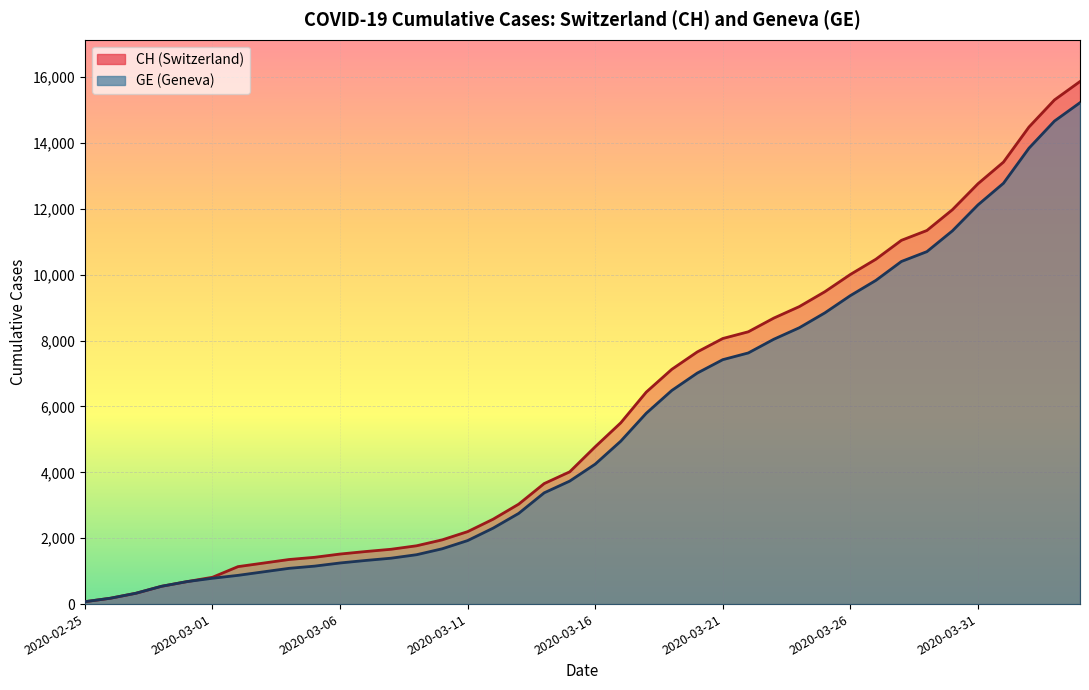

What is the sum of the CH values at 2020-03-21 and 2020-04-04?

23922